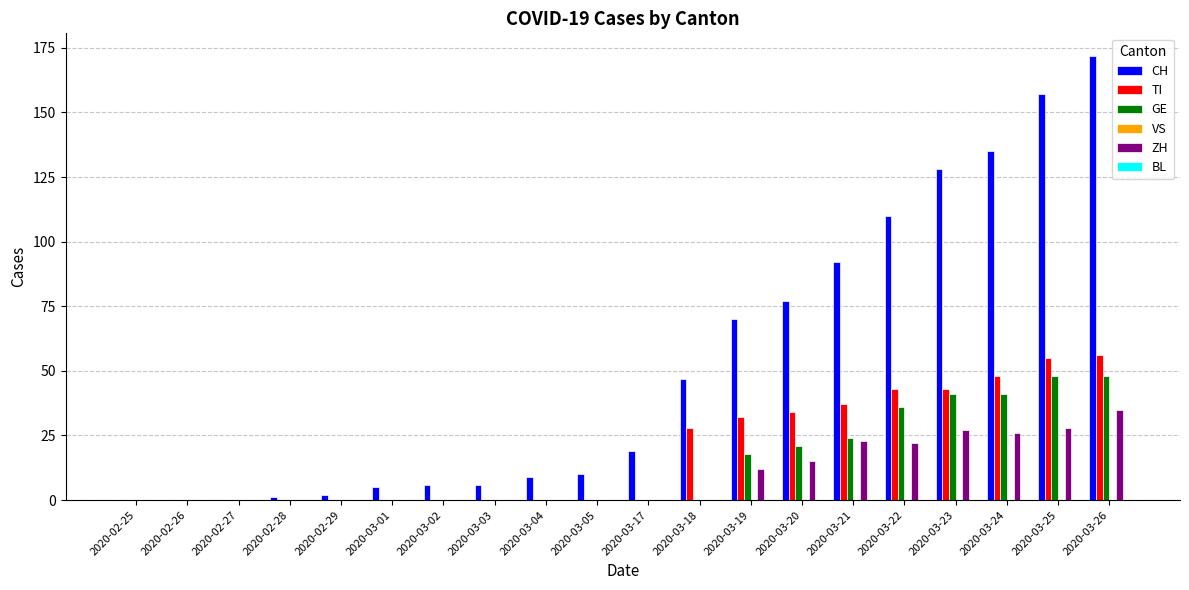

The TI series shows 34 at 2020-03-20. True or false?

True